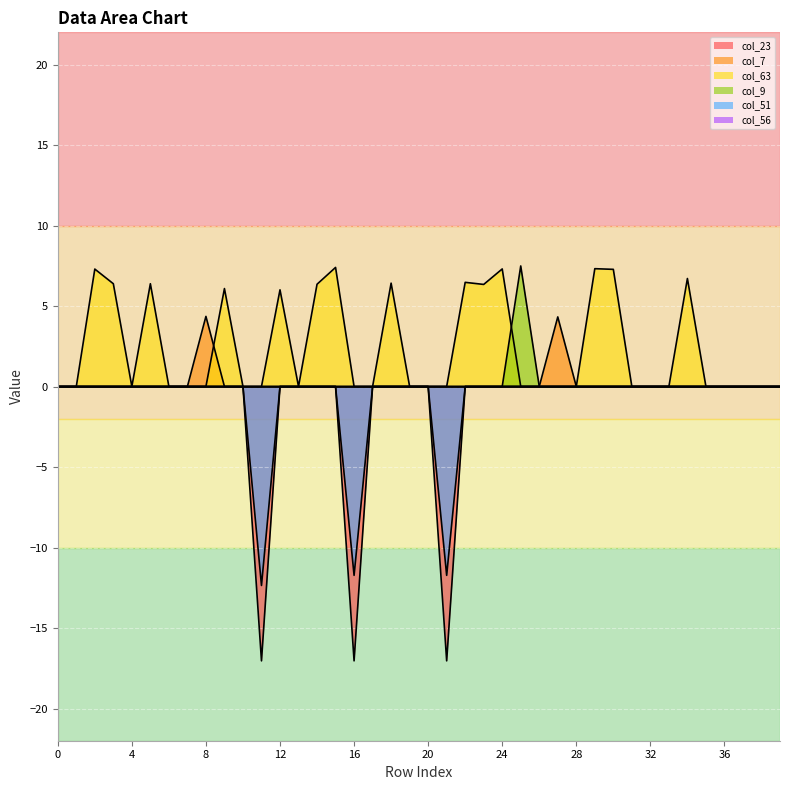

The col_9 series shows 0.0 at 34. True or false?

True